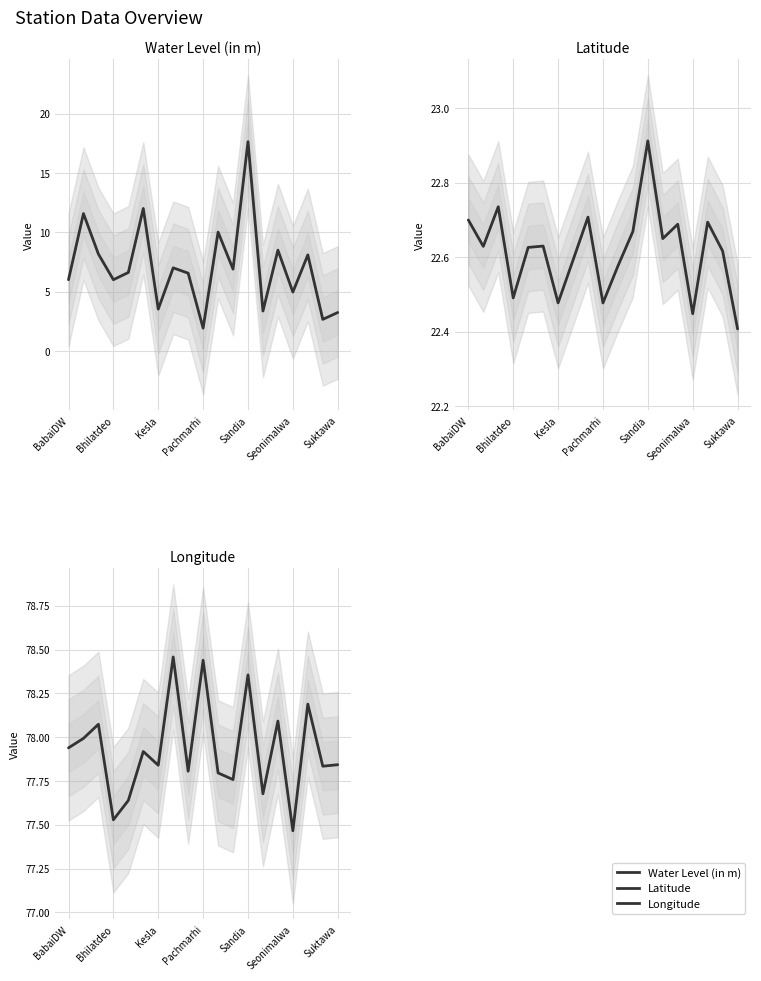

Is this an area chart (filled region under the line)?

No